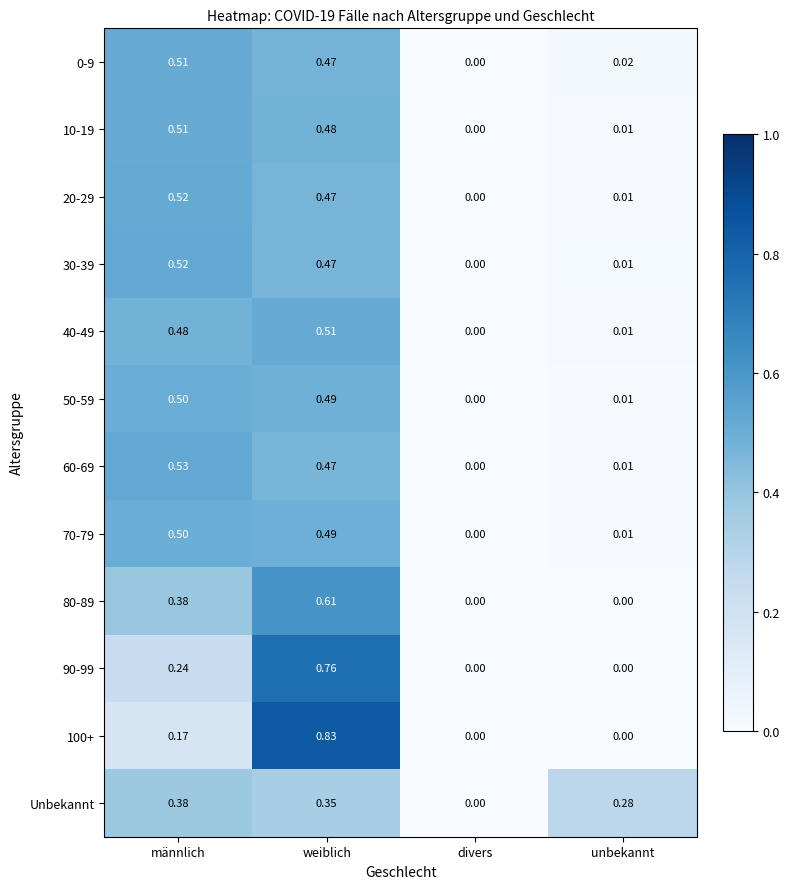

Count the number of categories in the chart.

4